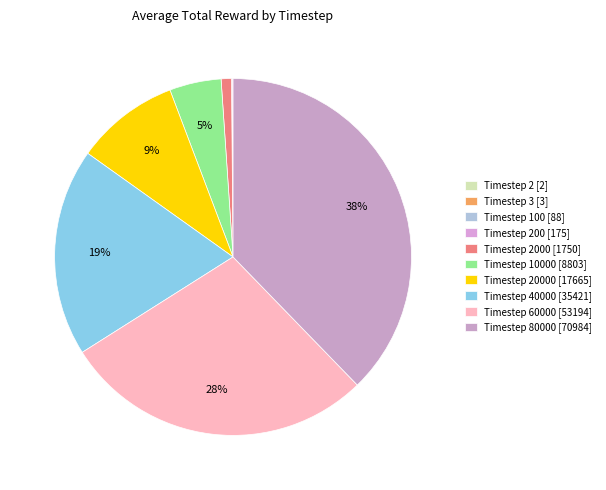

Is there any slice that represents more than half of the pie?

No